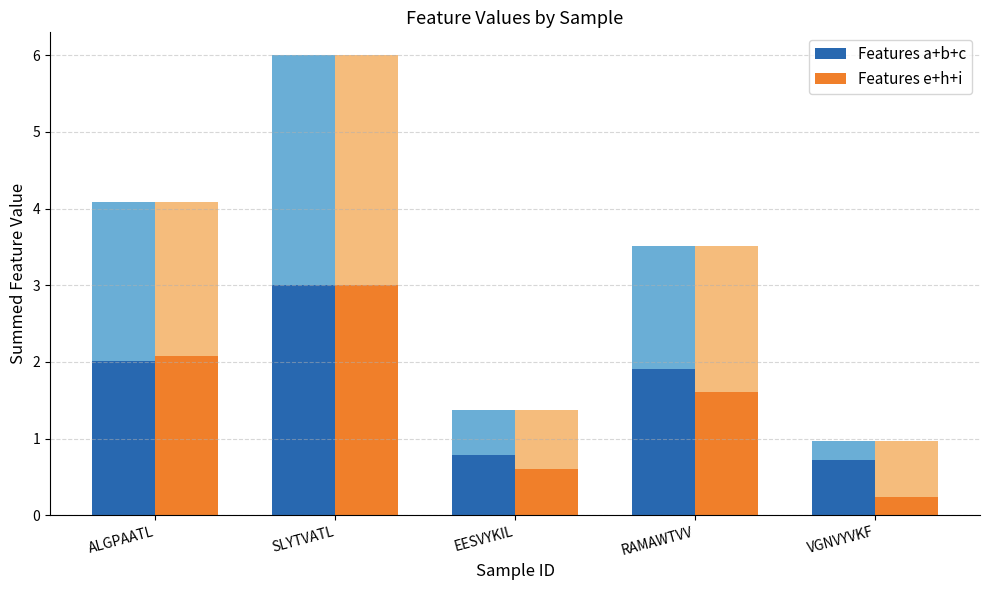

At which category is the sum across all series the highest?

SLYTVATL